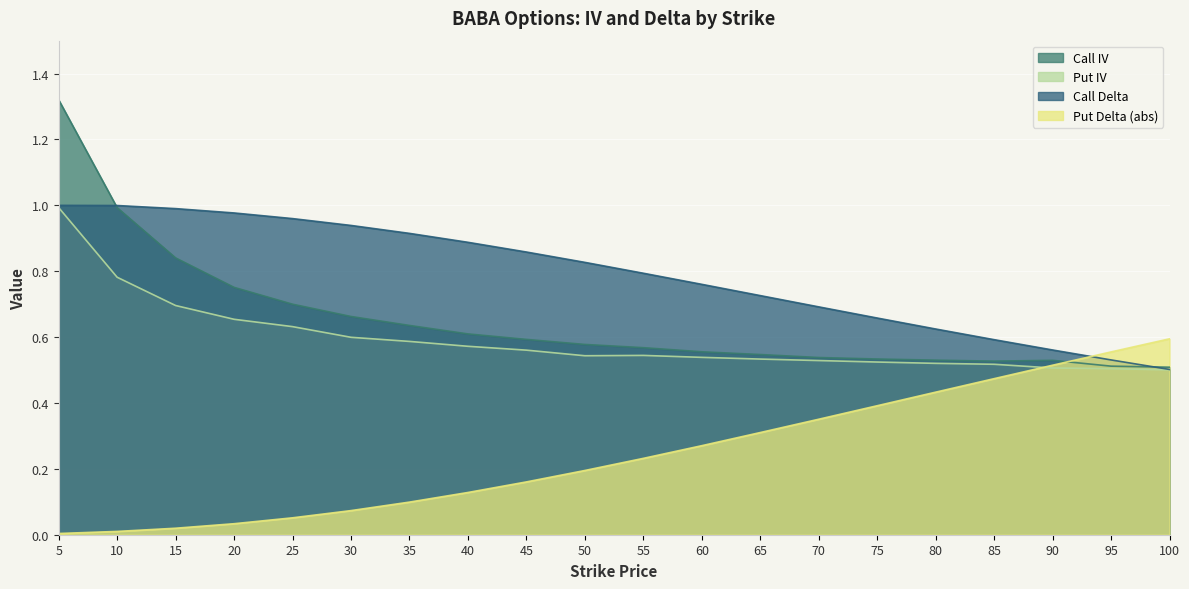

How many data points does each series have?

20